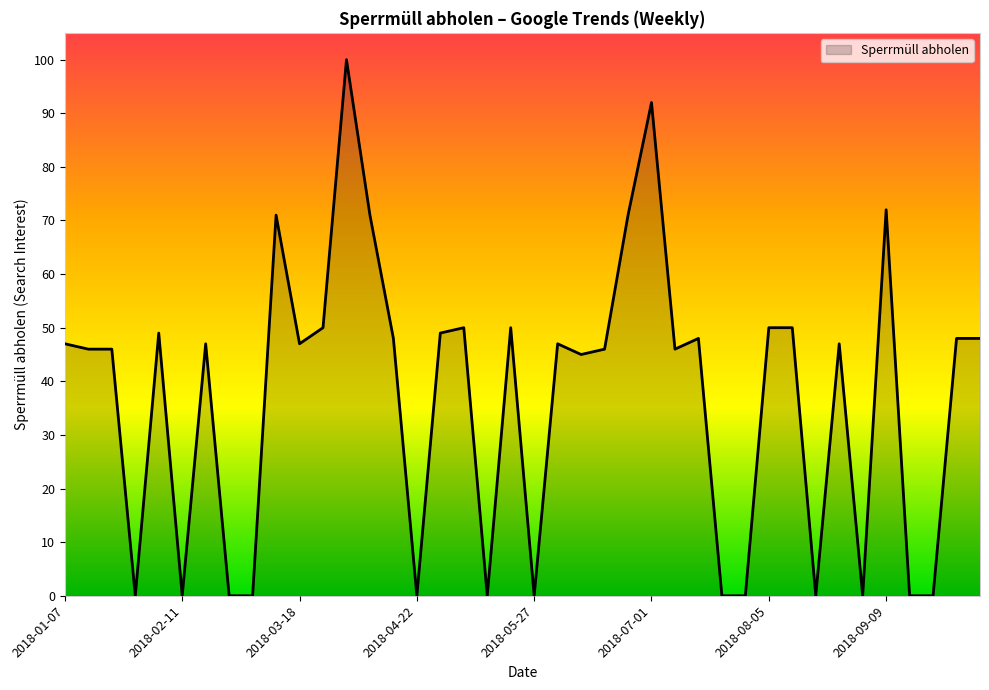

Does the chart display data point markers on the line(s)?

No